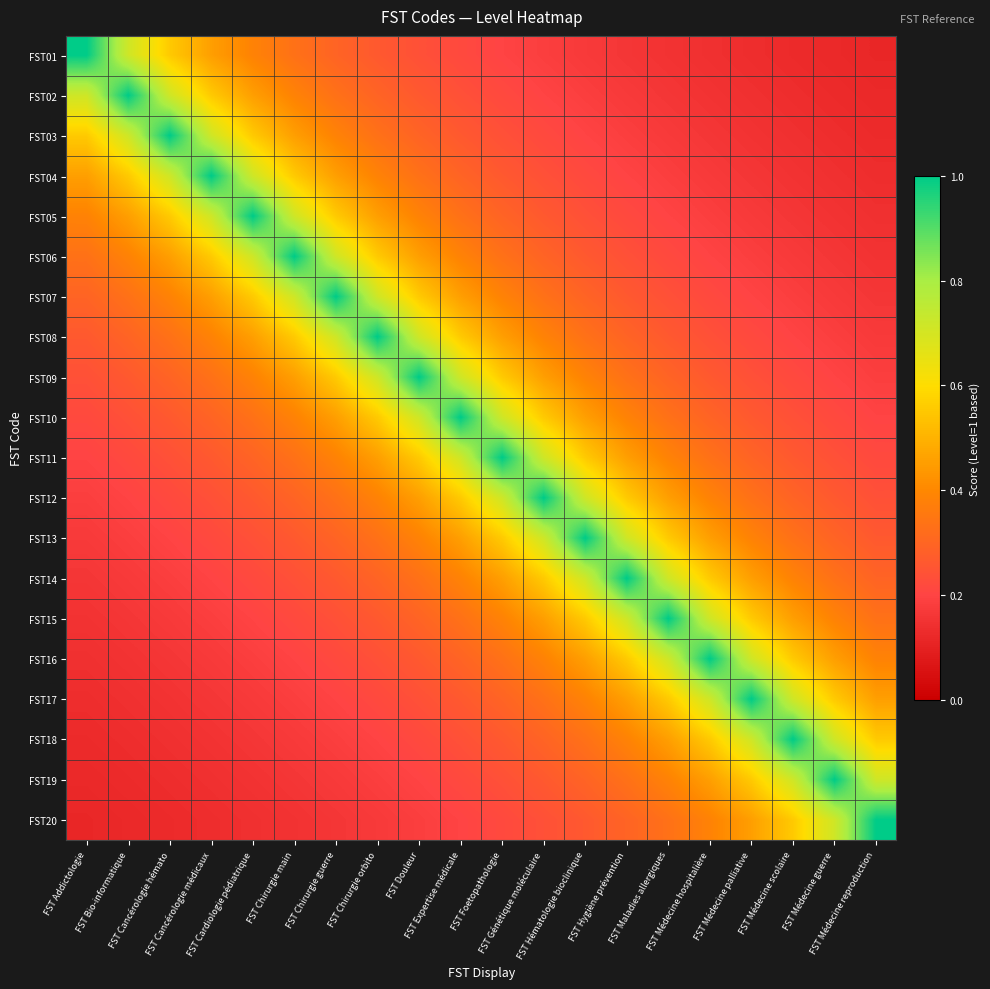

Reading left to right, transcribe all the data shown in this chart.

FST01: FST Addictologie=1.0	FST Bio-informatique=0.7	FST Cancérologie hémato=0.6	FST Cancérologie médicaux=0.5	FST Cardiologie pédiatrique=0.4	FST Chirurgie main=0.3	FST Chirurgie guerre=0.3	FST Chirurgie orbito=0.3	FST Douleur=0.2	FST Expertise médicale=0.2	FST Foetopathologie=0.2	FST Génétique moléculaire=0.2	FST Hématologie bioclinique=0.2	FST Hygiène prévention=0.2	FST Maladies allergiques=0.2	FST Médecine hospitalière=0.1	FST Médecine palliative=0.1	FST Médecine scolaire=0.1	FST Médecine guerre=0.1	FST Médecine reproduction=0.1
FST02: FST Addictologie=0.7	FST Bio-informatique=1.0	FST Cancérologie hémato=0.7	FST Cancérologie médicaux=0.6	FST Cardiologie pédiatrique=0.5	FST Chirurgie main=0.4	FST Chirurgie guerre=0.3	FST Chirurgie orbito=0.3	FST Douleur=0.3	FST Expertise médicale=0.2	FST Foetopathologie=0.2	FST Génétique moléculaire=0.2	FST Hématologie bioclinique=0.2	FST Hygiène prévention=0.2	FST Maladies allergiques=0.2	FST Médecine hospitalière=0.2	FST Médecine palliative=0.1	FST Médecine scolaire=0.1	FST Médecine guerre=0.1	FST Médecine reproduction=0.1
FST03: FST Addictologie=0.6	FST Bio-informatique=0.7	FST Cancérologie hémato=1.0	FST Cancérologie médicaux=0.7	FST Cardiologie pédiatrique=0.6	FST Chirurgie main=0.5	FST Chirurgie guerre=0.4	FST Chirurgie orbito=0.3	FST Douleur=0.3	FST Expertise médicale=0.3	FST Foetopathologie=0.2	FST Génétique moléculaire=0.2	FST Hématologie bioclinique=0.2	FST Hygiène prévention=0.2	FST Maladies allergiques=0.2	FST Médecine hospitalière=0.2	FST Médecine palliative=0.2	FST Médecine scolaire=0.1	FST Médecine guerre=0.1	FST Médecine reproduction=0.1
FST04: FST Addictologie=0.5	FST Bio-informatique=0.6	FST Cancérologie hémato=0.7	FST Cancérologie médicaux=1.0	FST Cardiologie pédiatrique=0.7	FST Chirurgie main=0.6	FST Chirurgie guerre=0.5	FST Chirurgie orbito=0.4	FST Douleur=0.3	FST Expertise médicale=0.3	FST Foetopathologie=0.3	FST Génétique moléculaire=0.2	FST Hématologie bioclinique=0.2	FST Hygiène prévention=0.2	FST Maladies allergiques=0.2	FST Médecine hospitalière=0.2	FST Médecine palliative=0.2	FST Médecine scolaire=0.2	FST Médecine guerre=0.1	FST Médecine reproduction=0.1
FST05: FST Addictologie=0.4	FST Bio-informatique=0.5	FST Cancérologie hémato=0.6	FST Cancérologie médicaux=0.7	FST Cardiologie pédiatrique=1.0	FST Chirurgie main=0.7	FST Chirurgie guerre=0.6	FST Chirurgie orbito=0.5	FST Douleur=0.4	FST Expertise médicale=0.3	FST Foetopathologie=0.3	FST Génétique moléculaire=0.3	FST Hématologie bioclinique=0.2	FST Hygiène prévention=0.2	FST Maladies allergiques=0.2	FST Médecine hospitalière=0.2	FST Médecine palliative=0.2	FST Médecine scolaire=0.2	FST Médecine guerre=0.2	FST Médecine reproduction=0.1
FST06: FST Addictologie=0.3	FST Bio-informatique=0.4	FST Cancérologie hémato=0.5	FST Cancérologie médicaux=0.6	FST Cardiologie pédiatrique=0.7	FST Chirurgie main=1.0	FST Chirurgie guerre=0.7	FST Chirurgie orbito=0.6	FST Douleur=0.5	FST Expertise médicale=0.4	FST Foetopathologie=0.3	FST Génétique moléculaire=0.3	FST Hématologie bioclinique=0.3	FST Hygiène prévention=0.2	FST Maladies allergiques=0.2	FST Médecine hospitalière=0.2	FST Médecine palliative=0.2	FST Médecine scolaire=0.2	FST Médecine guerre=0.2	FST Médecine reproduction=0.2
FST07: FST Addictologie=0.3	FST Bio-informatique=0.3	FST Cancérologie hémato=0.4	FST Cancérologie médicaux=0.5	FST Cardiologie pédiatrique=0.6	FST Chirurgie main=0.7	FST Chirurgie guerre=1.0	FST Chirurgie orbito=0.7	FST Douleur=0.6	FST Expertise médicale=0.5	FST Foetopathologie=0.4	FST Génétique moléculaire=0.3	FST Hématologie bioclinique=0.3	FST Hygiène prévention=0.3	FST Maladies allergiques=0.2	FST Médecine hospitalière=0.2	FST Médecine palliative=0.2	FST Médecine scolaire=0.2	FST Médecine guerre=0.2	FST Médecine reproduction=0.2
FST08: FST Addictologie=0.3	FST Bio-informatique=0.3	FST Cancérologie hémato=0.3	FST Cancérologie médicaux=0.4	FST Cardiologie pédiatrique=0.5	FST Chirurgie main=0.6	FST Chirurgie guerre=0.7	FST Chirurgie orbito=1.0	FST Douleur=0.7	FST Expertise médicale=0.6	FST Foetopathologie=0.5	FST Génétique moléculaire=0.4	FST Hématologie bioclinique=0.3	FST Hygiène prévention=0.3	FST Maladies allergiques=0.3	FST Médecine hospitalière=0.2	FST Médecine palliative=0.2	FST Médecine scolaire=0.2	FST Médecine guerre=0.2	FST Médecine reproduction=0.2
FST09: FST Addictologie=0.2	FST Bio-informatique=0.3	FST Cancérologie hémato=0.3	FST Cancérologie médicaux=0.3	FST Cardiologie pédiatrique=0.4	FST Chirurgie main=0.5	FST Chirurgie guerre=0.6	FST Chirurgie orbito=0.7	FST Douleur=1.0	FST Expertise médicale=0.7	FST Foetopathologie=0.6	FST Génétique moléculaire=0.5	FST Hématologie bioclinique=0.4	FST Hygiène prévention=0.3	FST Maladies allergiques=0.3	FST Médecine hospitalière=0.3	FST Médecine palliative=0.2	FST Médecine scolaire=0.2	FST Médecine guerre=0.2	FST Médecine reproduction=0.2
FST10: FST Addictologie=0.2	FST Bio-informatique=0.2	FST Cancérologie hémato=0.3	FST Cancérologie médicaux=0.3	FST Cardiologie pédiatrique=0.3	FST Chirurgie main=0.4	FST Chirurgie guerre=0.5	FST Chirurgie orbito=0.6	FST Douleur=0.7	FST Expertise médicale=1.0	FST Foetopathologie=0.7	FST Génétique moléculaire=0.6	FST Hématologie bioclinique=0.5	FST Hygiène prévention=0.4	FST Maladies allergiques=0.3	FST Médecine hospitalière=0.3	FST Médecine palliative=0.3	FST Médecine scolaire=0.2	FST Médecine guerre=0.2	FST Médecine reproduction=0.2
FST11: FST Addictologie=0.2	FST Bio-informatique=0.2	FST Cancérologie hémato=0.2	FST Cancérologie médicaux=0.3	FST Cardiologie pédiatrique=0.3	FST Chirurgie main=0.3	FST Chirurgie guerre=0.4	FST Chirurgie orbito=0.5	FST Douleur=0.6	FST Expertise médicale=0.7	FST Foetopathologie=1.0	FST Génétique moléculaire=0.7	FST Hématologie bioclinique=0.6	FST Hygiène prévention=0.5	FST Maladies allergiques=0.4	FST Médecine hospitalière=0.3	FST Médecine palliative=0.3	FST Médecine scolaire=0.3	FST Médecine guerre=0.2	FST Médecine reproduction=0.2
FST12: FST Addictologie=0.2	FST Bio-informatique=0.2	FST Cancérologie hémato=0.2	FST Cancérologie médicaux=0.2	FST Cardiologie pédiatrique=0.3	FST Chirurgie main=0.3	FST Chirurgie guerre=0.3	FST Chirurgie orbito=0.4	FST Douleur=0.5	FST Expertise médicale=0.6	FST Foetopathologie=0.7	FST Génétique moléculaire=1.0	FST Hématologie bioclinique=0.7	FST Hygiène prévention=0.6	FST Maladies allergiques=0.5	FST Médecine hospitalière=0.4	FST Médecine palliative=0.3	FST Médecine scolaire=0.3	FST Médecine guerre=0.3	FST Médecine reproduction=0.2
FST13: FST Addictologie=0.2	FST Bio-informatique=0.2	FST Cancérologie hémato=0.2	FST Cancérologie médicaux=0.2	FST Cardiologie pédiatrique=0.2	FST Chirurgie main=0.3	FST Chirurgie guerre=0.3	FST Chirurgie orbito=0.3	FST Douleur=0.4	FST Expertise médicale=0.5	FST Foetopathologie=0.6	FST Génétique moléculaire=0.7	FST Hématologie bioclinique=1.0	FST Hygiène prévention=0.7	FST Maladies allergiques=0.6	FST Médecine hospitalière=0.5	FST Médecine palliative=0.4	FST Médecine scolaire=0.3	FST Médecine guerre=0.3	FST Médecine reproduction=0.3
FST14: FST Addictologie=0.2	FST Bio-informatique=0.2	FST Cancérologie hémato=0.2	FST Cancérologie médicaux=0.2	FST Cardiologie pédiatrique=0.2	FST Chirurgie main=0.2	FST Chirurgie guerre=0.3	FST Chirurgie orbito=0.3	FST Douleur=0.3	FST Expertise médicale=0.4	FST Foetopathologie=0.5	FST Génétique moléculaire=0.6	FST Hématologie bioclinique=0.7	FST Hygiène prévention=1.0	FST Maladies allergiques=0.7	FST Médecine hospitalière=0.6	FST Médecine palliative=0.5	FST Médecine scolaire=0.4	FST Médecine guerre=0.3	FST Médecine reproduction=0.3
FST15: FST Addictologie=0.2	FST Bio-informatique=0.2	FST Cancérologie hémato=0.2	FST Cancérologie médicaux=0.2	FST Cardiologie pédiatrique=0.2	FST Chirurgie main=0.2	FST Chirurgie guerre=0.2	FST Chirurgie orbito=0.3	FST Douleur=0.3	FST Expertise médicale=0.3	FST Foetopathologie=0.4	FST Génétique moléculaire=0.5	FST Hématologie bioclinique=0.6	FST Hygiène prévention=0.7	FST Maladies allergiques=1.0	FST Médecine hospitalière=0.7	FST Médecine palliative=0.6	FST Médecine scolaire=0.5	FST Médecine guerre=0.4	FST Médecine reproduction=0.3
FST16: FST Addictologie=0.1	FST Bio-informatique=0.2	FST Cancérologie hémato=0.2	FST Cancérologie médicaux=0.2	FST Cardiologie pédiatrique=0.2	FST Chirurgie main=0.2	FST Chirurgie guerre=0.2	FST Chirurgie orbito=0.2	FST Douleur=0.3	FST Expertise médicale=0.3	FST Foetopathologie=0.3	FST Génétique moléculaire=0.4	FST Hématologie bioclinique=0.5	FST Hygiène prévention=0.6	FST Maladies allergiques=0.7	FST Médecine hospitalière=1.0	FST Médecine palliative=0.7	FST Médecine scolaire=0.6	FST Médecine guerre=0.5	FST Médecine reproduction=0.4
FST17: FST Addictologie=0.1	FST Bio-informatique=0.1	FST Cancérologie hémato=0.2	FST Cancérologie médicaux=0.2	FST Cardiologie pédiatrique=0.2	FST Chirurgie main=0.2	FST Chirurgie guerre=0.2	FST Chirurgie orbito=0.2	FST Douleur=0.2	FST Expertise médicale=0.3	FST Foetopathologie=0.3	FST Génétique moléculaire=0.3	FST Hématologie bioclinique=0.4	FST Hygiène prévention=0.5	FST Maladies allergiques=0.6	FST Médecine hospitalière=0.7	FST Médecine palliative=1.0	FST Médecine scolaire=0.7	FST Médecine guerre=0.6	FST Médecine reproduction=0.5
FST18: FST Addictologie=0.1	FST Bio-informatique=0.1	FST Cancérologie hémato=0.1	FST Cancérologie médicaux=0.2	FST Cardiologie pédiatrique=0.2	FST Chirurgie main=0.2	FST Chirurgie guerre=0.2	FST Chirurgie orbito=0.2	FST Douleur=0.2	FST Expertise médicale=0.2	FST Foetopathologie=0.3	FST Génétique moléculaire=0.3	FST Hématologie bioclinique=0.3	FST Hygiène prévention=0.4	FST Maladies allergiques=0.5	FST Médecine hospitalière=0.6	FST Médecine palliative=0.7	FST Médecine scolaire=1.0	FST Médecine guerre=0.7	FST Médecine reproduction=0.6
FST19: FST Addictologie=0.1	FST Bio-informatique=0.1	FST Cancérologie hémato=0.1	FST Cancérologie médicaux=0.1	FST Cardiologie pédiatrique=0.2	FST Chirurgie main=0.2	FST Chirurgie guerre=0.2	FST Chirurgie orbito=0.2	FST Douleur=0.2	FST Expertise médicale=0.2	FST Foetopathologie=0.2	FST Génétique moléculaire=0.3	FST Hématologie bioclinique=0.3	FST Hygiène prévention=0.3	FST Maladies allergiques=0.4	FST Médecine hospitalière=0.5	FST Médecine palliative=0.6	FST Médecine scolaire=0.7	FST Médecine guerre=1.0	FST Médecine reproduction=0.7
FST20: FST Addictologie=0.1	FST Bio-informatique=0.1	FST Cancérologie hémato=0.1	FST Cancérologie médicaux=0.1	FST Cardiologie pédiatrique=0.1	FST Chirurgie main=0.2	FST Chirurgie guerre=0.2	FST Chirurgie orbito=0.2	FST Douleur=0.2	FST Expertise médicale=0.2	FST Foetopathologie=0.2	FST Génétique moléculaire=0.2	FST Hématologie bioclinique=0.3	FST Hygiène prévention=0.3	FST Maladies allergiques=0.3	FST Médecine hospitalière=0.4	FST Médecine palliative=0.5	FST Médecine scolaire=0.6	FST Médecine guerre=0.7	FST Médecine reproduction=1.0